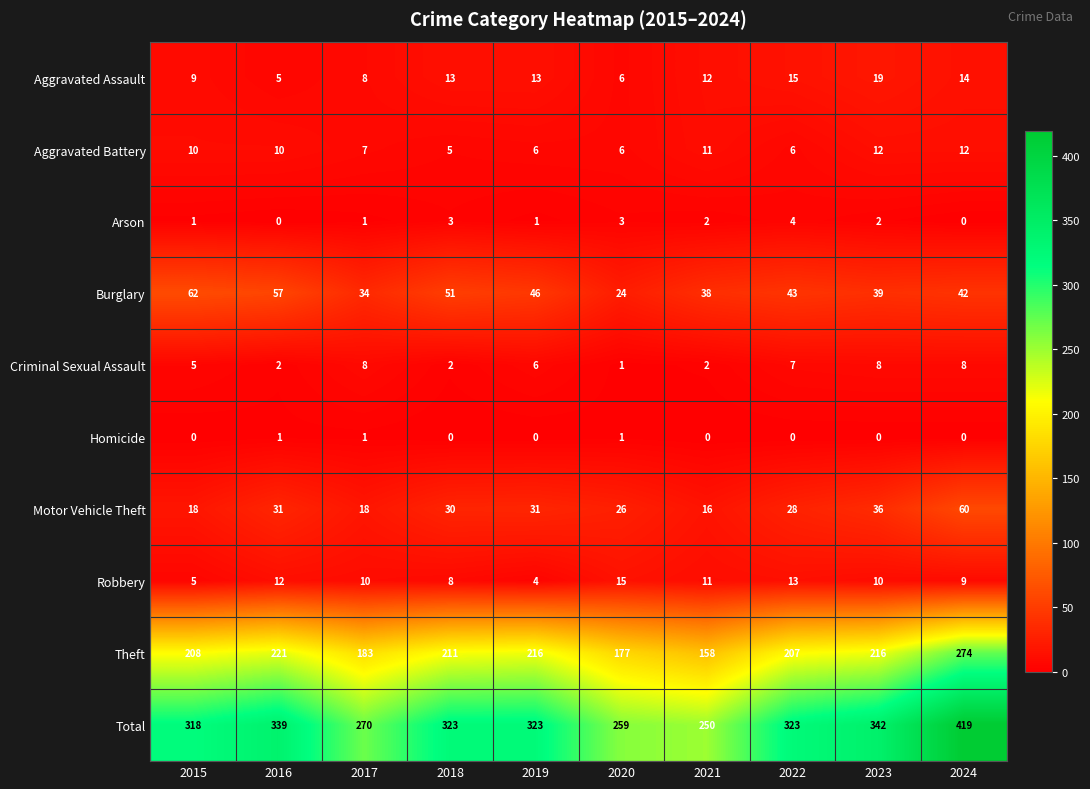

What is the total value across all series at 2020?

518